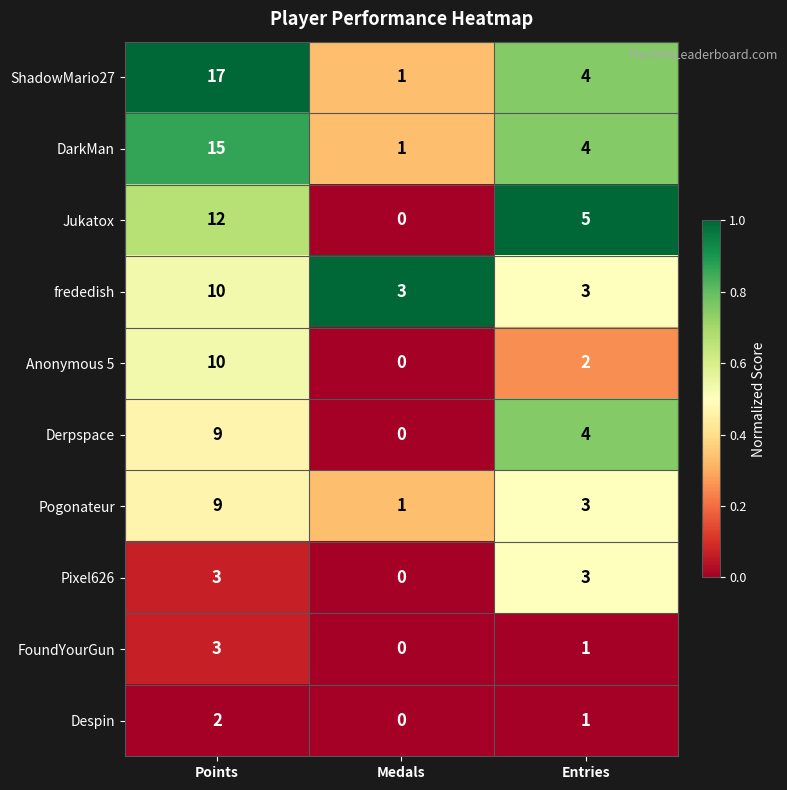

The value of Pixel626 at Entries is 4. True or false?

False